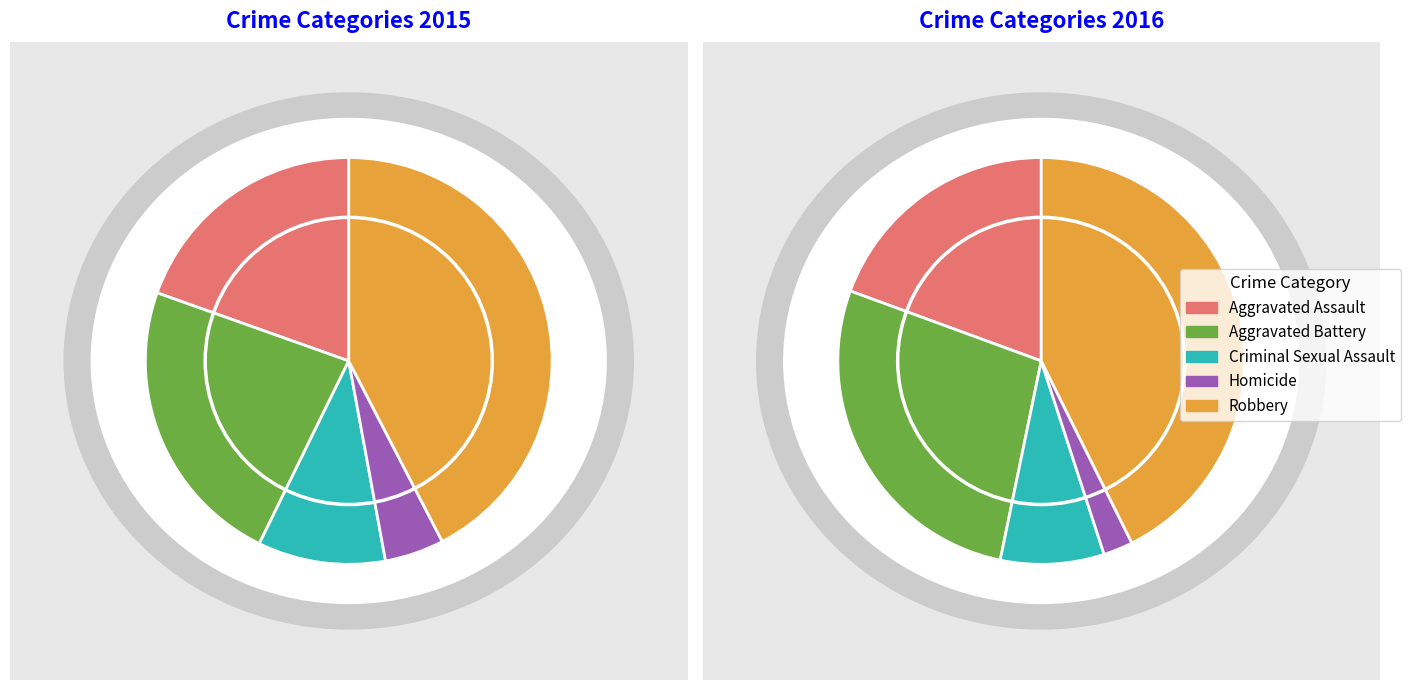

To the nearest percent, what percentage of the pie is Homicide?

2%